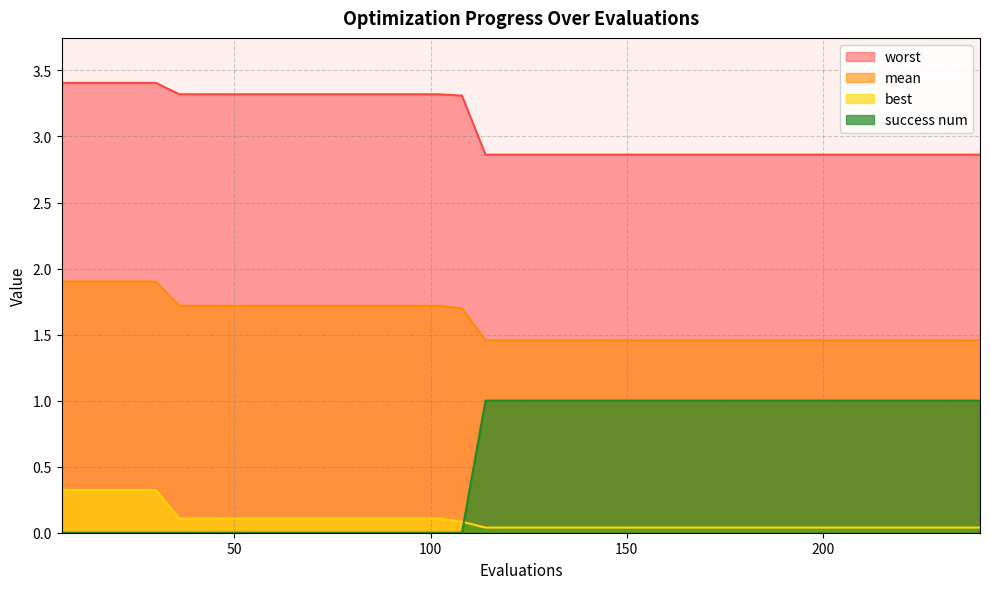

True or false: mean has a value of 1.5 at 156.

True